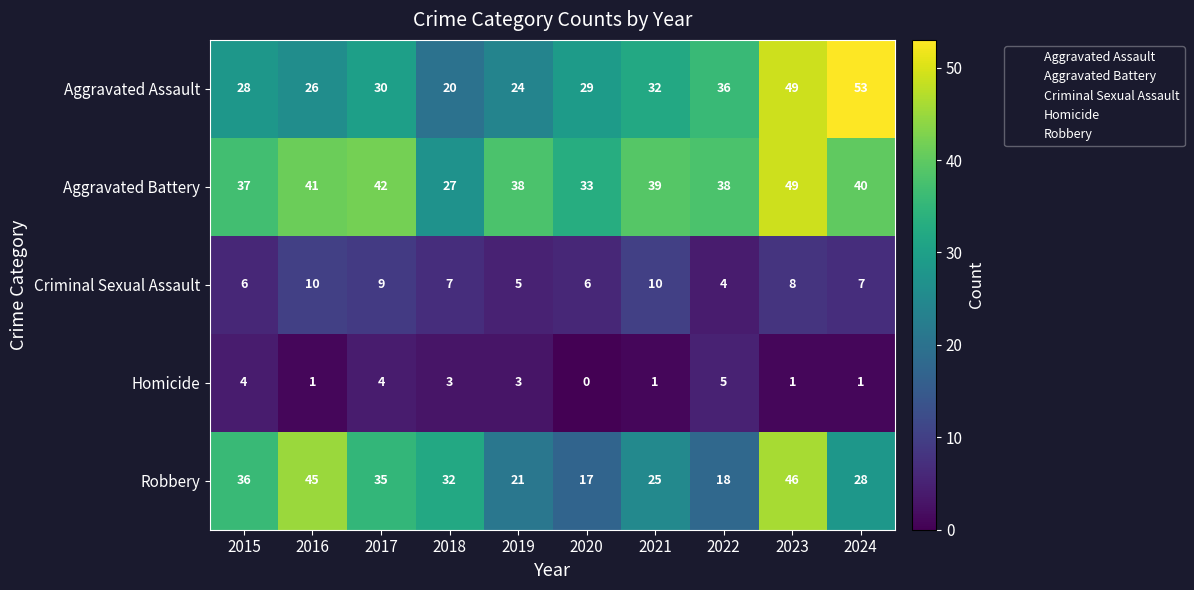

Rank the series by their maximum value, from lowest to highest.

Homicide, Criminal Sexual Assault, Robbery, Aggravated Battery, Aggravated Assault